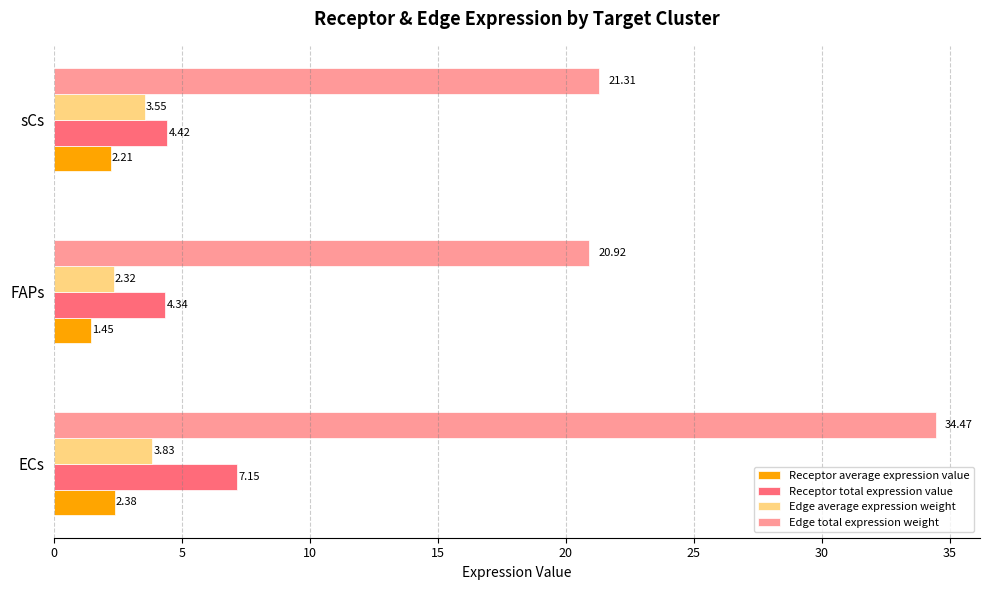

At which category is the sum across all series the highest?

ECs